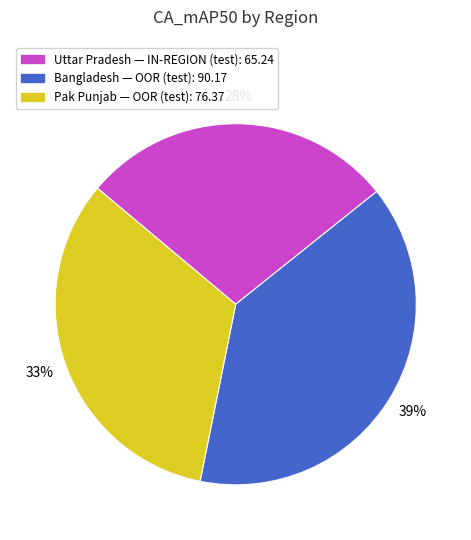

What is the ratio of the value at Pak Punjab — OOR (test) to the value at Bangladesh — OOR (test)?

0.8